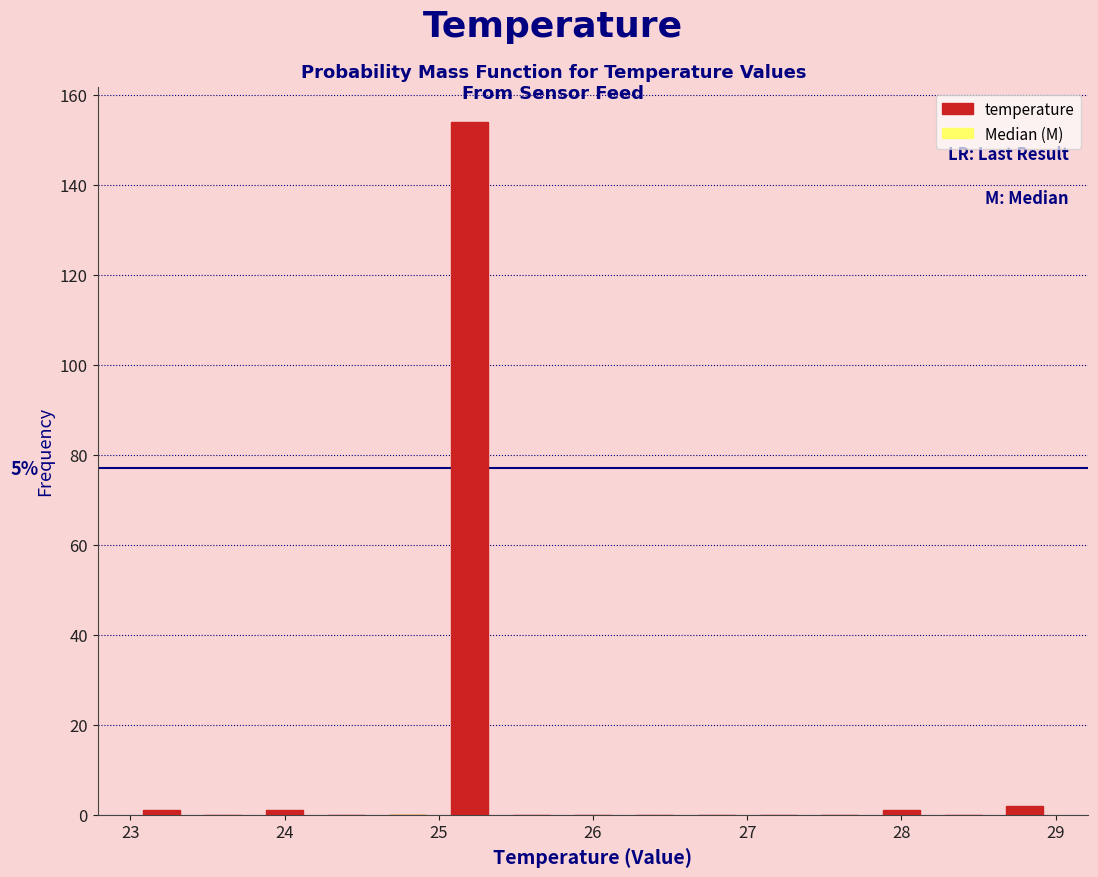

Over which range of the x-axis is the bar tallest?

25.0 to 25.4